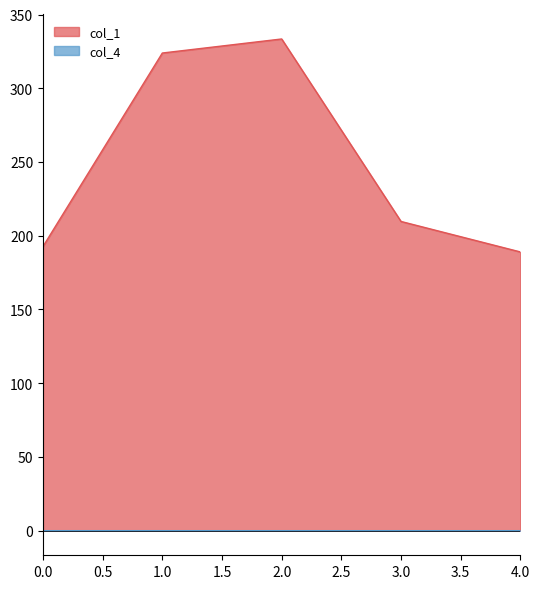

Does the chart have visible grid lines?

No